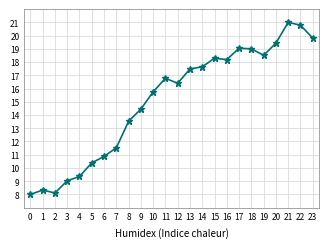

What is the greatest value displayed?

21.0